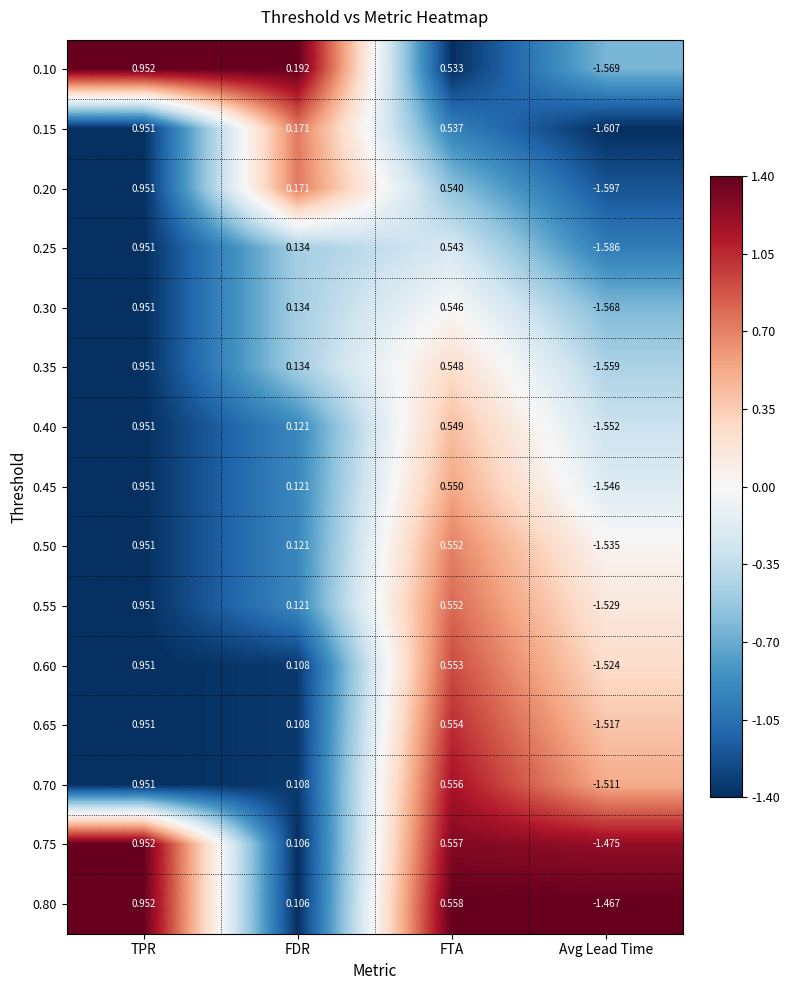

Which series has the largest range (max minus min)?

0.15